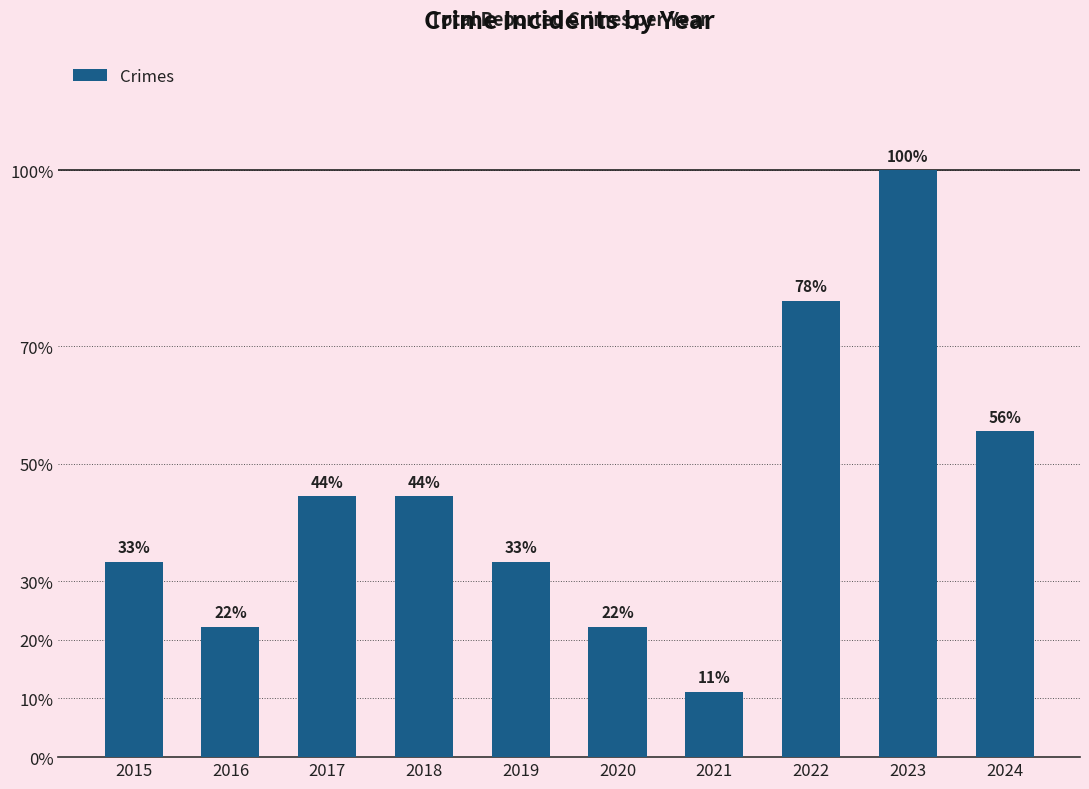

Which category has the lowest value across all series?

2021